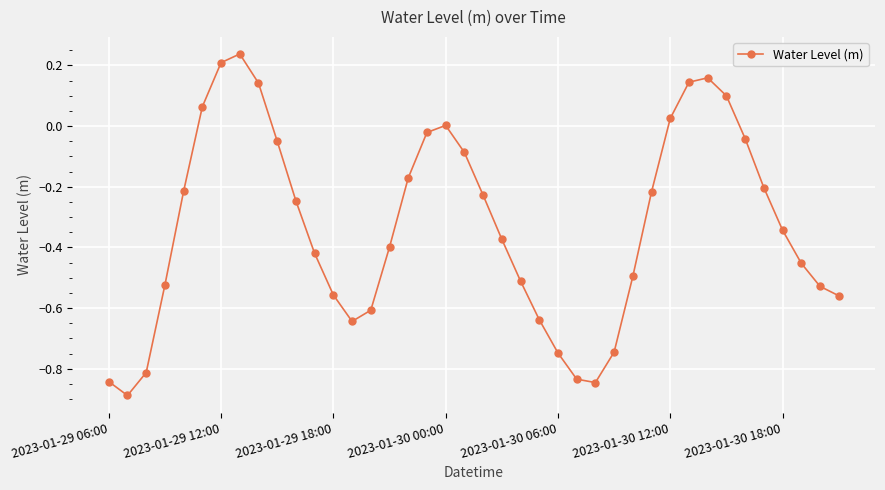

True or false: the data has more than 0 interior local peaks.

True